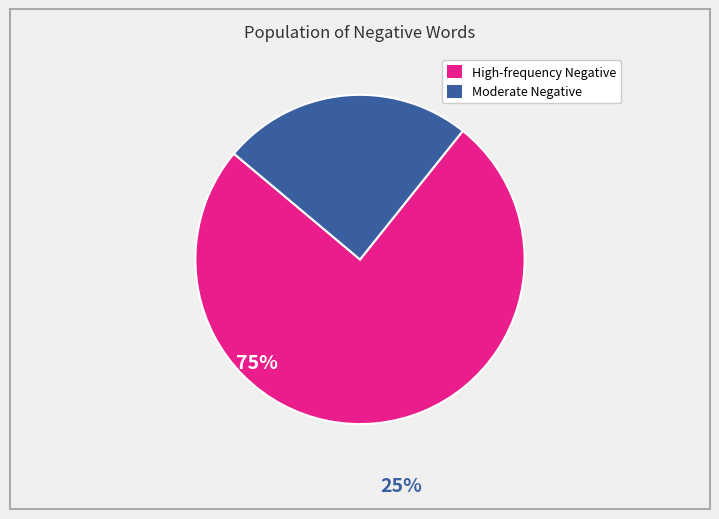

Does any single category account for the majority?

Yes